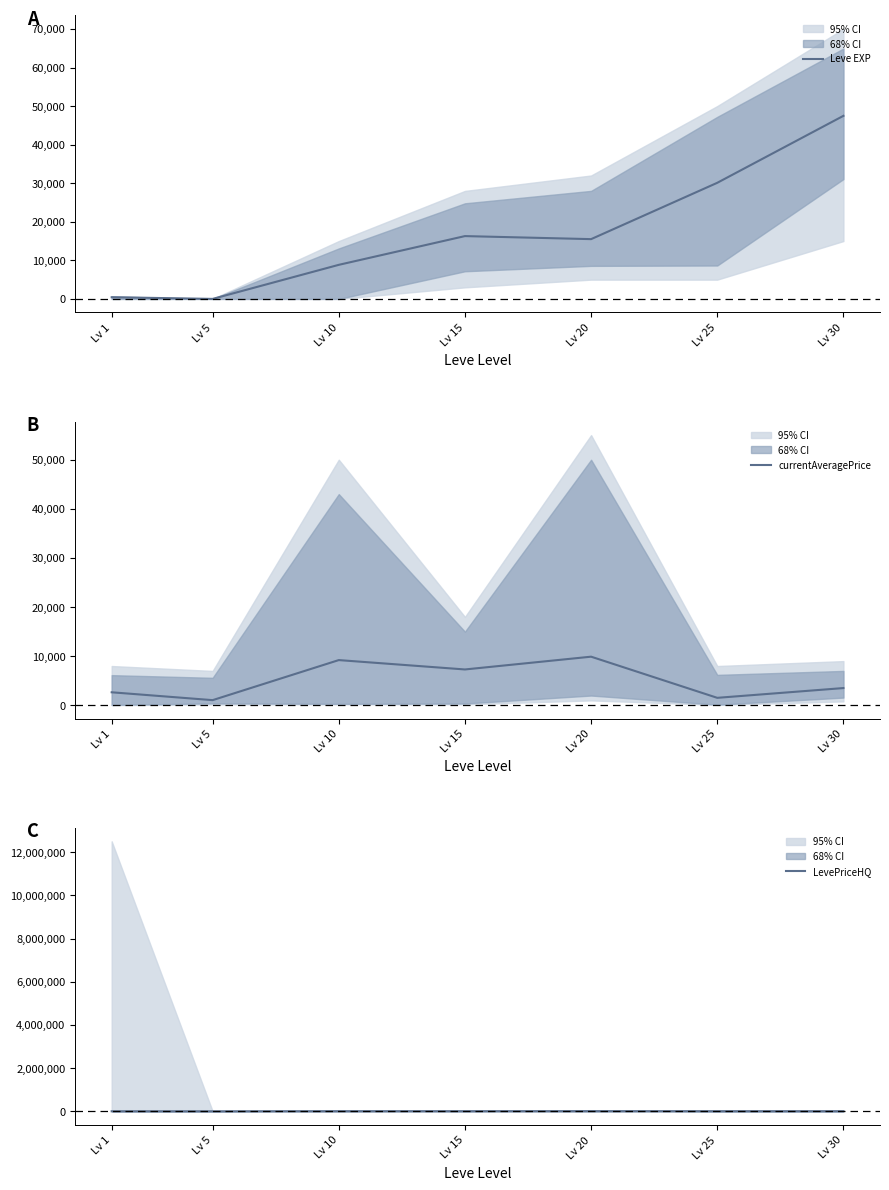

Between Lv 10 and Lv 25, which series saw the biggest shift?

Leve EXP